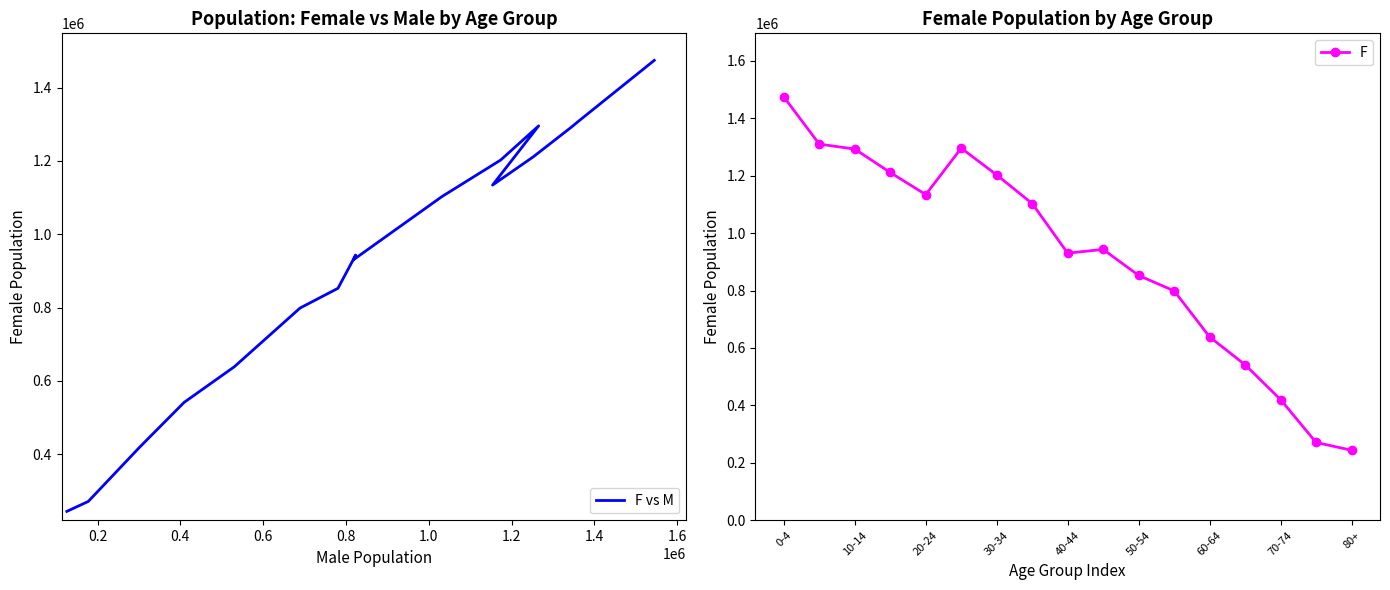

What is the average value of the F vs M series?

921376